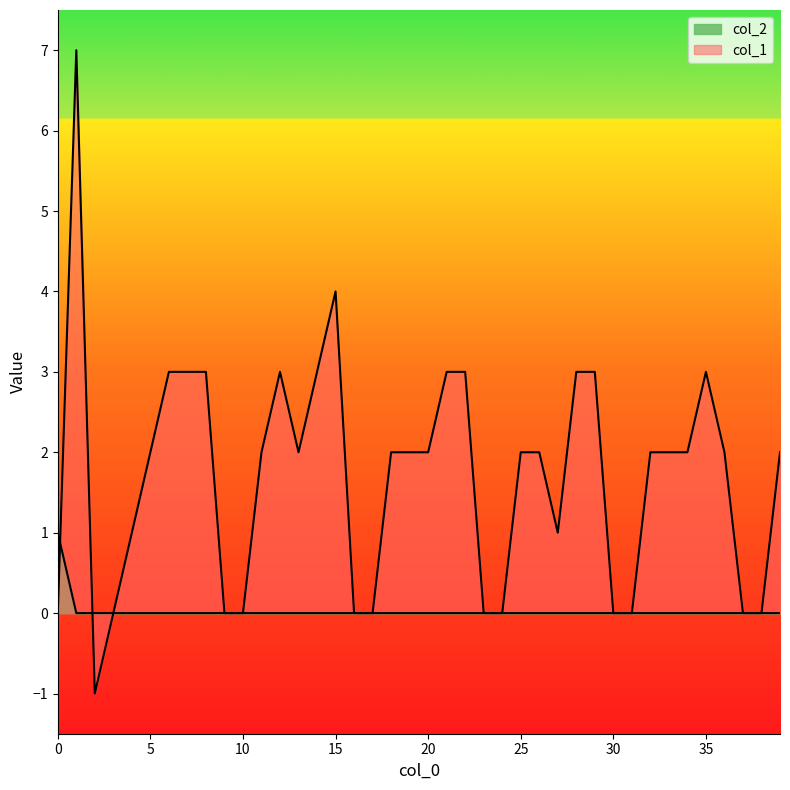

Rank the series by their maximum value, from lowest to highest.

col_2, col_1